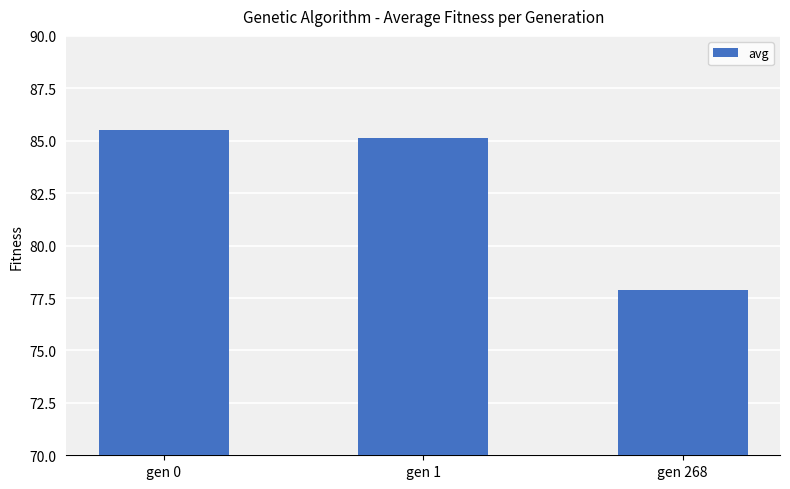

What is the average value?

82.8